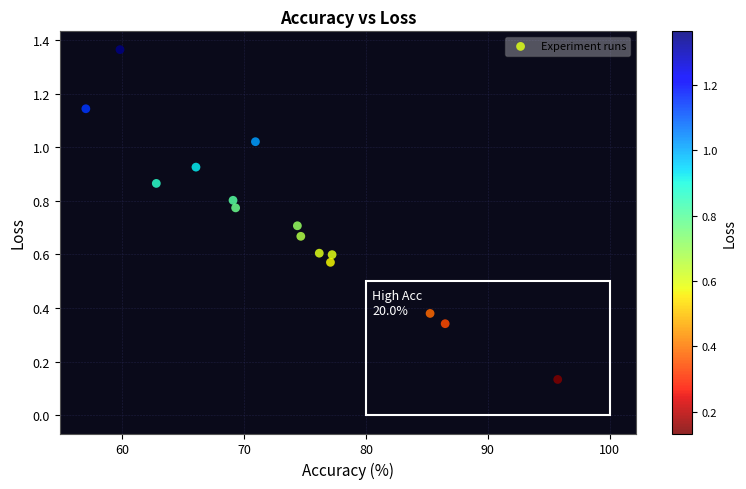

What is the range of Y values (max minus min)?

1.2